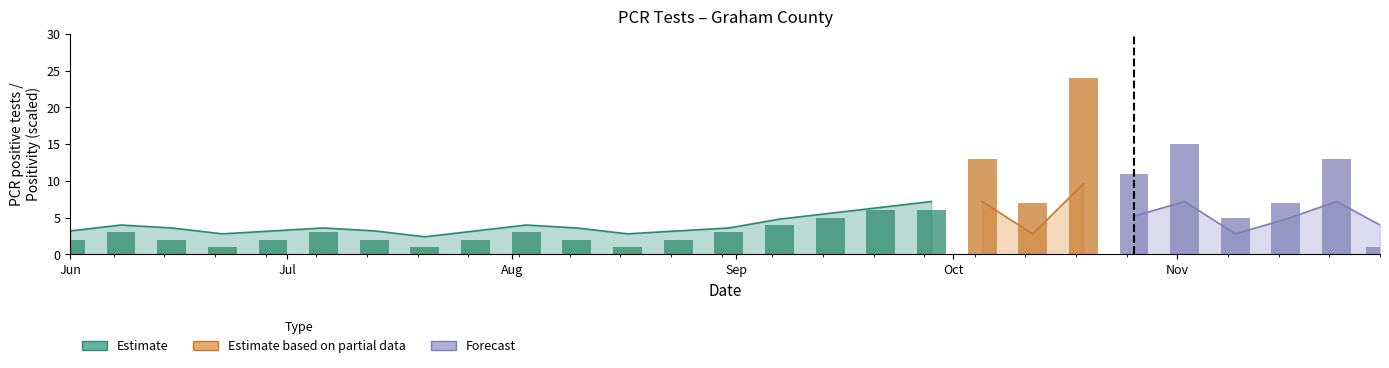

What is the difference between the highest and lowest values at 4?

1.9